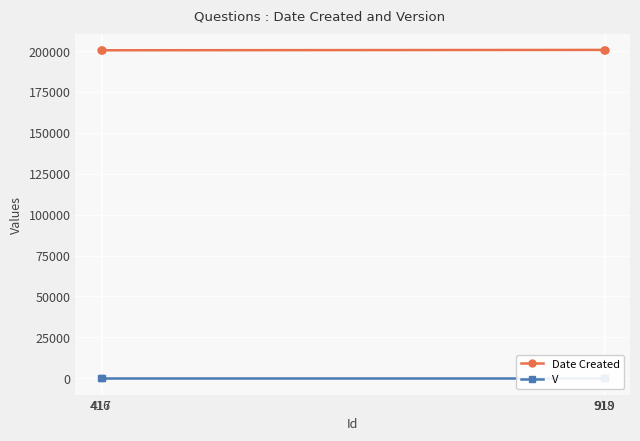

Between 918 and 919, which series saw the biggest shift?

Date Created